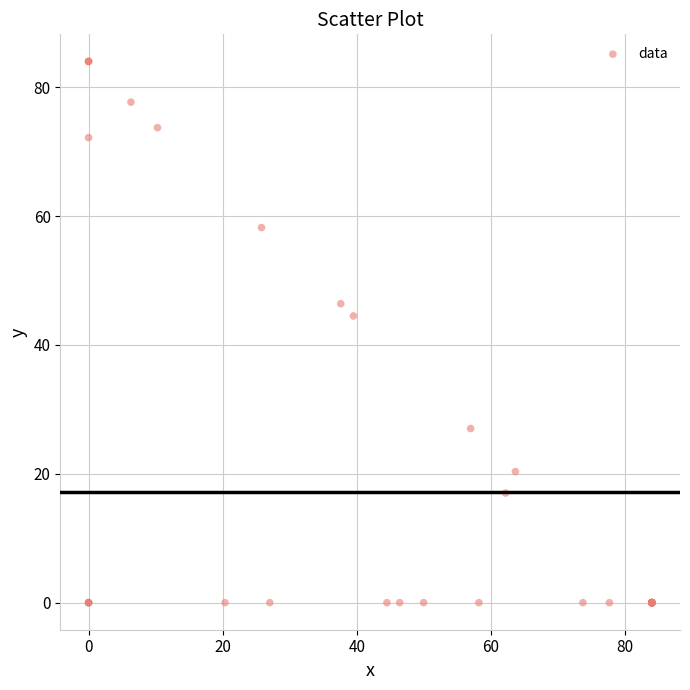

What Y value in the scatter plot is closest to 41?

44.5